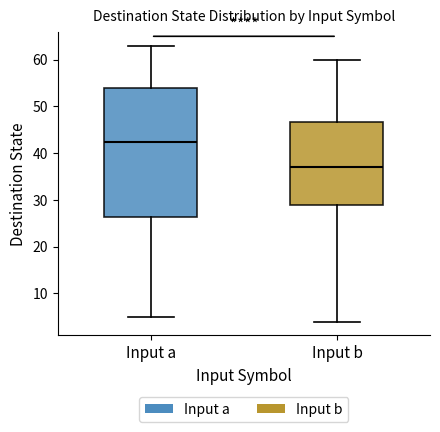

Reading left to right, transcribe this box plot: for each box, give where its median line is, the range the box spans, and where its two whiskers end, as read against the y-axis. The values are not printed on the chart, so give them approximately, as read against the axis.

Input a: median 43, box 26 to 54, whiskers 5 to 63
Input b: median 37, box 29 to 47, whiskers 4 to 60